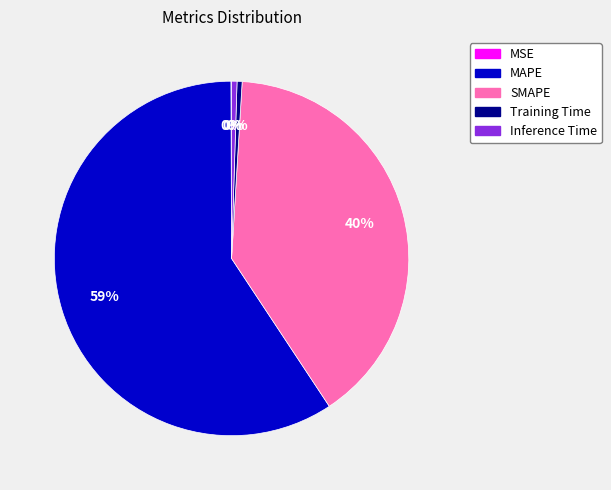

What percentage is the SMAPE slice, to the nearest percent?

40%